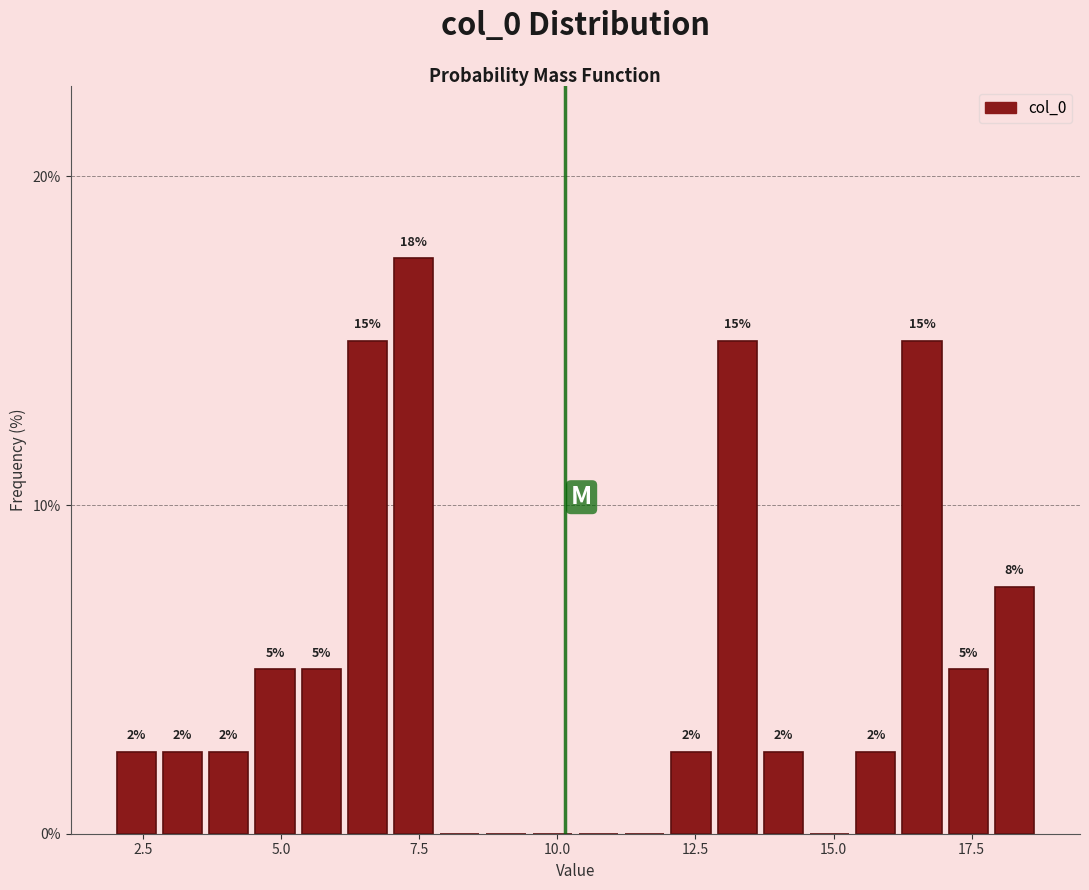

Around what value on the x-axis is the tallest bar? Give the approximate position of its centre, as read against the axis.

7.5